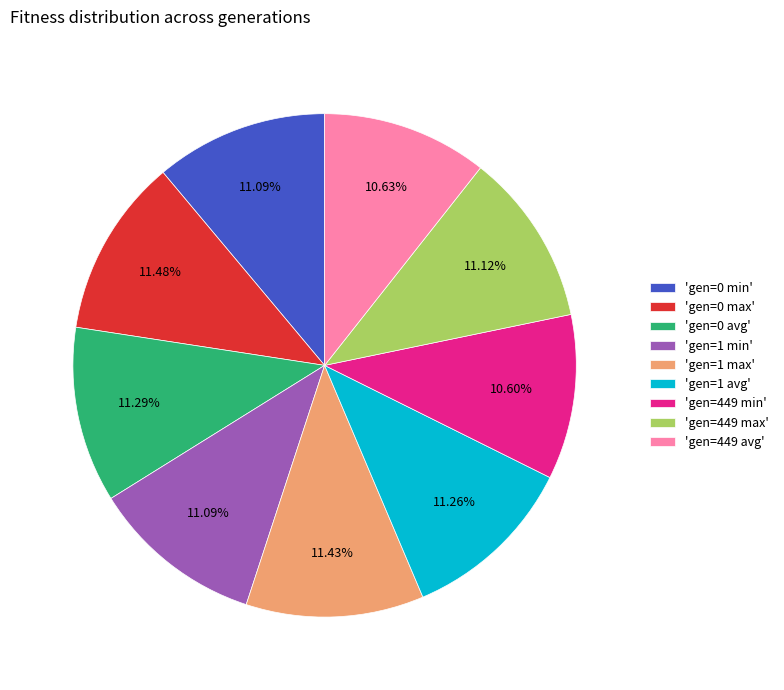

Count the number of slices in the pie.

9